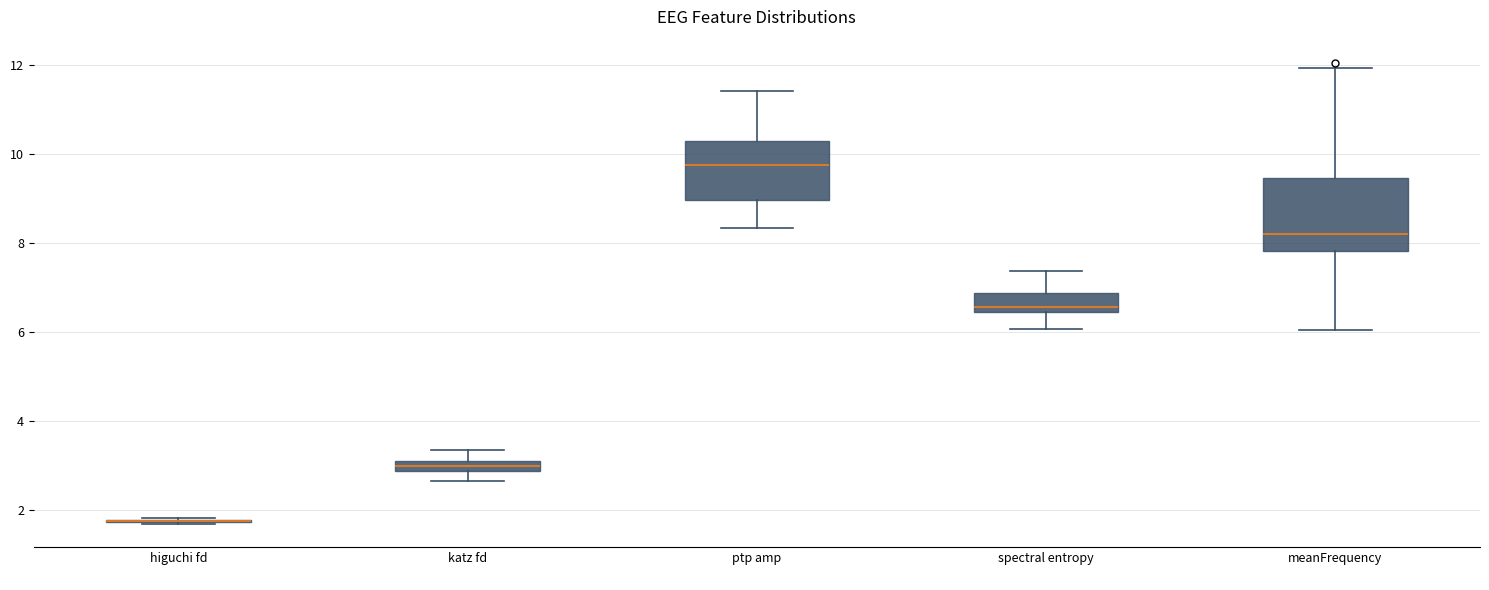

Comparing the boxes themselves (not the whiskers), which one is the tallest?

meanFrequency